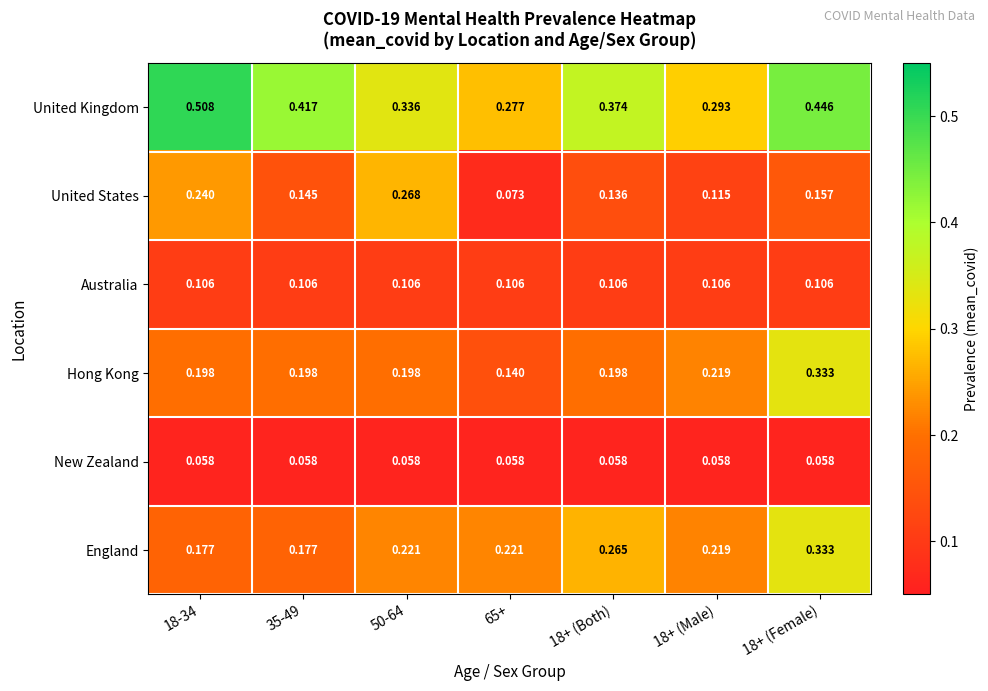

At which category is the sum across all series the highest?

18+ (Female)